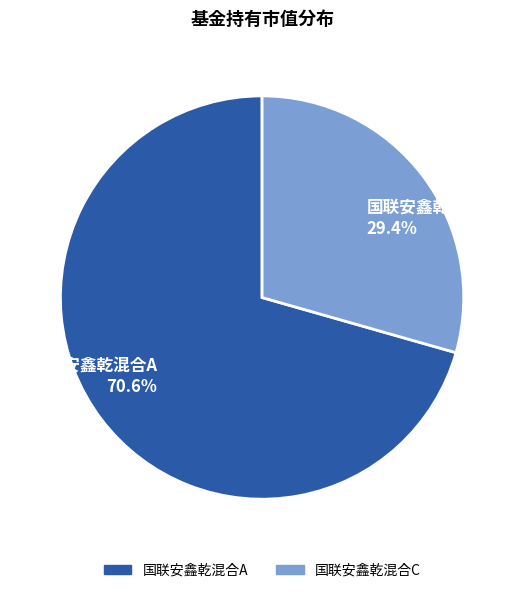

Between 国联安鑫乾混合A and 国联安鑫乾混合C, which is larger?

国联安鑫乾混合A